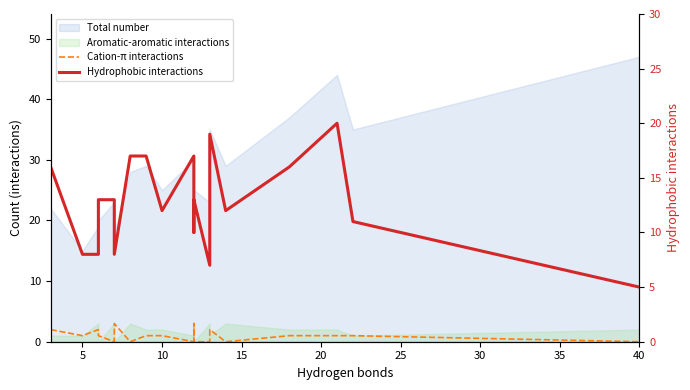

What is the difference between the highest and lowest values at 13?

7